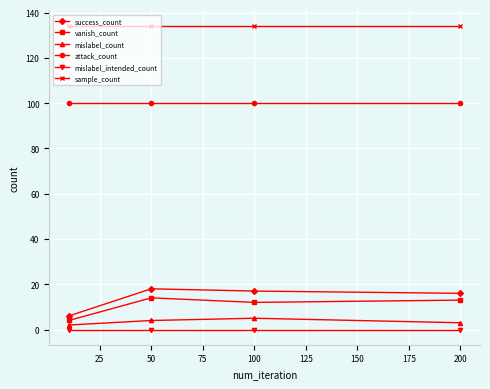

Which series has the largest total across all categories?

sample_count